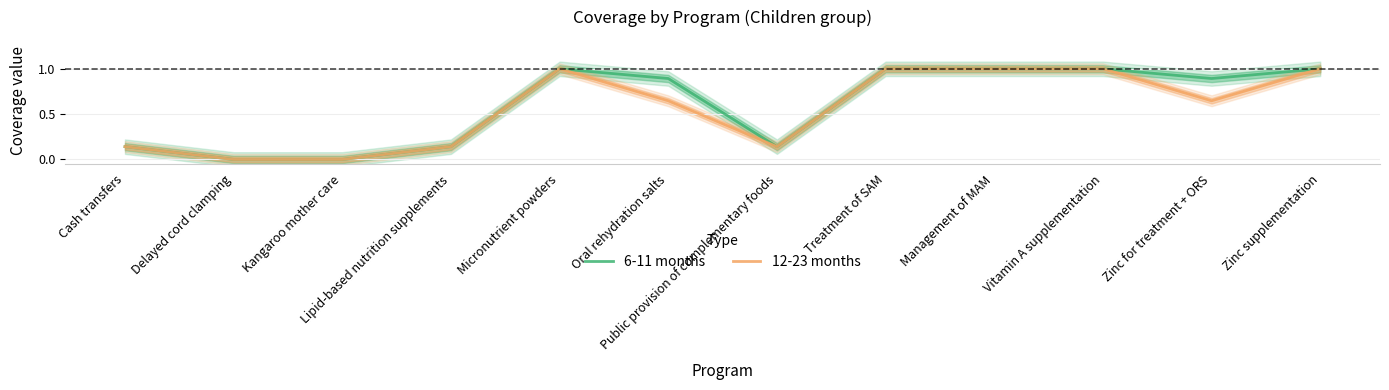

What is the sum of all 6-11 months values?

7.2